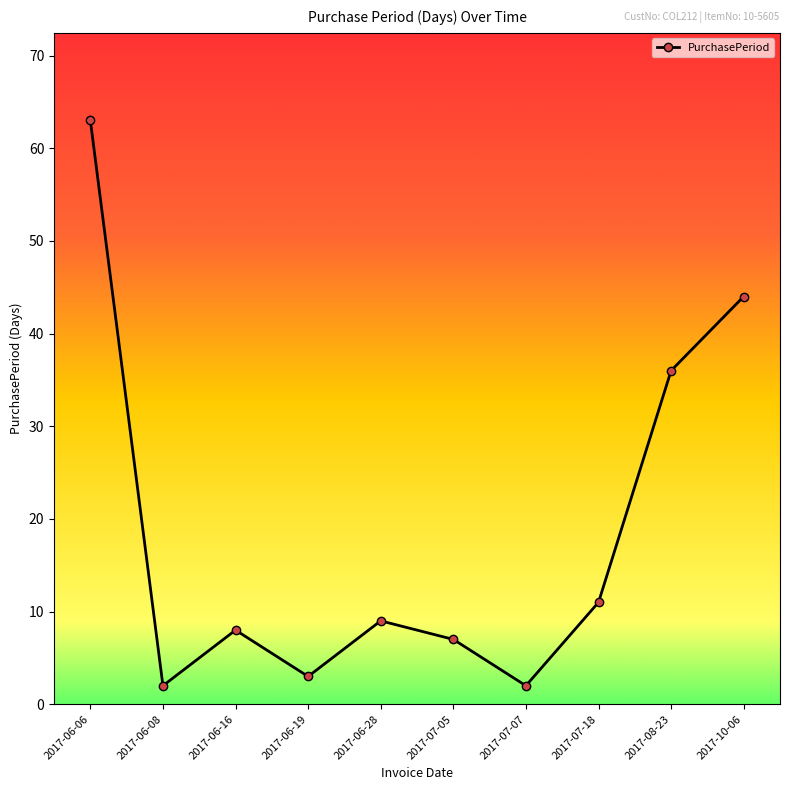

What is the greatest value displayed?

63